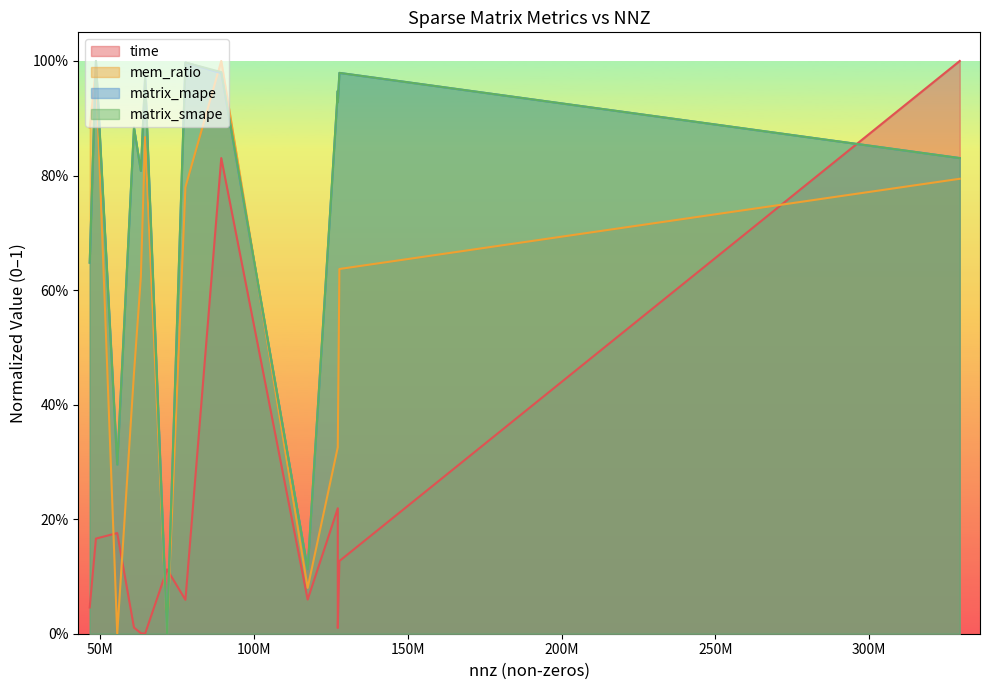

Reading left to right, extract all data points from this chart.

time: 46522475=0.0	48538952=0.2	55468422=0.2	60917445=0.0	63156690=0.0	64531701=0.0	71666325=0.1	77651847=0.1	89306020=0.8	117406044=0.1	127206144=0.2	127206144=0.0	127729899=0.1	329499284=1.0
mem_ratio: 46522475=0.9	48538952=1.0	55468422=0.0	60917445=0.5	63156690=0.6	64531701=0.9	71666325=0.0	77651847=0.8	89306020=1.0	117406044=0.1	127206144=0.3	127206144=0.3	127729899=0.6	329499284=0.8
matrix_mape: 46522475=0.6	48538952=1.0	55468422=0.3	60917445=0.9	63156690=0.8	64531701=1.0	71666325=0.0	77651847=1.0	89306020=1.0	117406044=0.1	127206144=0.9	127206144=0.9	127729899=1.0	329499284=0.8
matrix_smape: 46522475=0.6	48538952=1.0	55468422=0.3	60917445=0.9	63156690=0.8	64531701=1.0	71666325=0.0	77651847=1.0	89306020=1.0	117406044=0.1	127206144=0.9	127206144=0.9	127729899=1.0	329499284=0.8